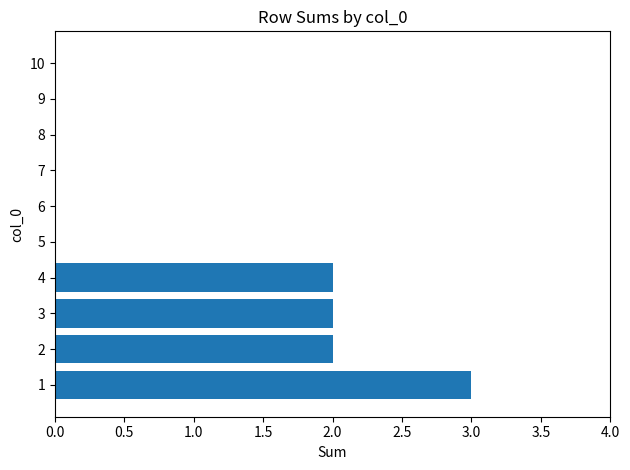

What is the greatest value displayed?

3